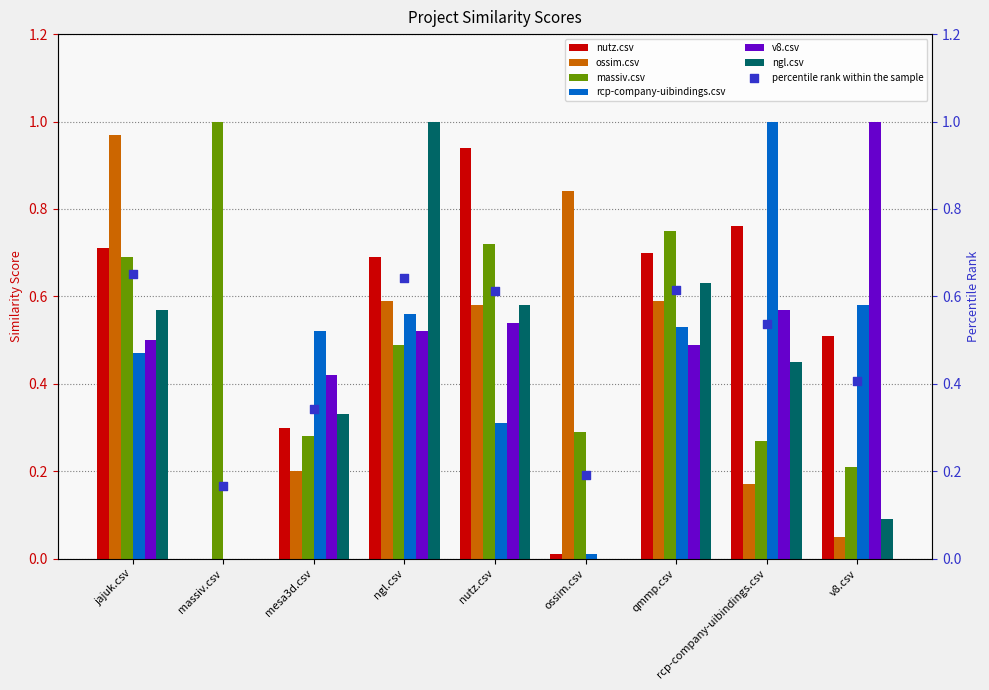

Which series has the largest total across all categories?

massiv.csv